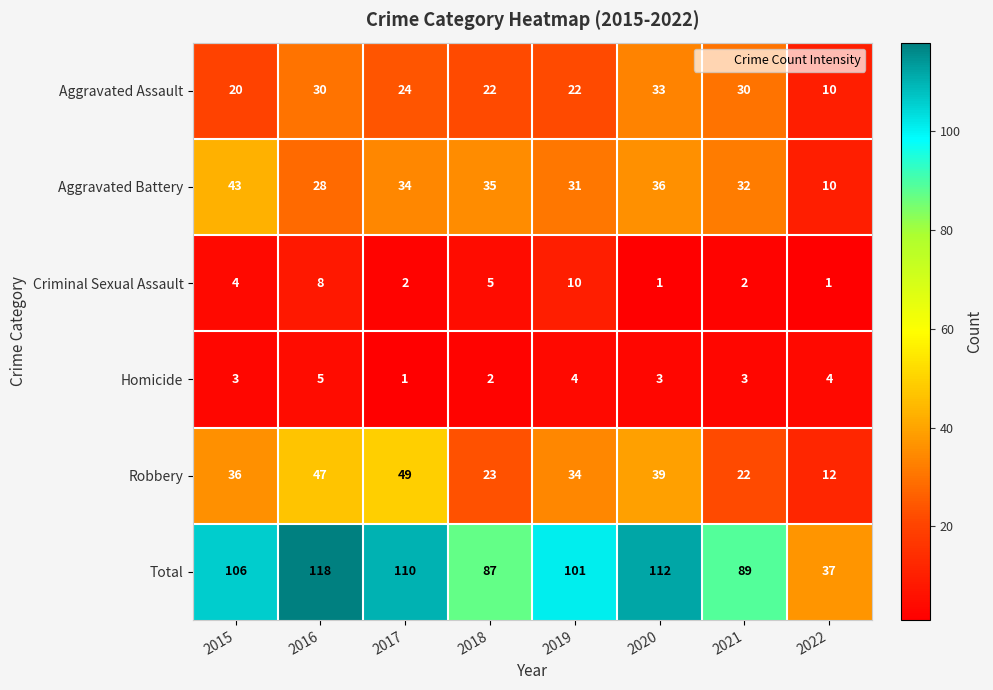

True or false: Aggravated Assault has a value of 16 at 2016.

False